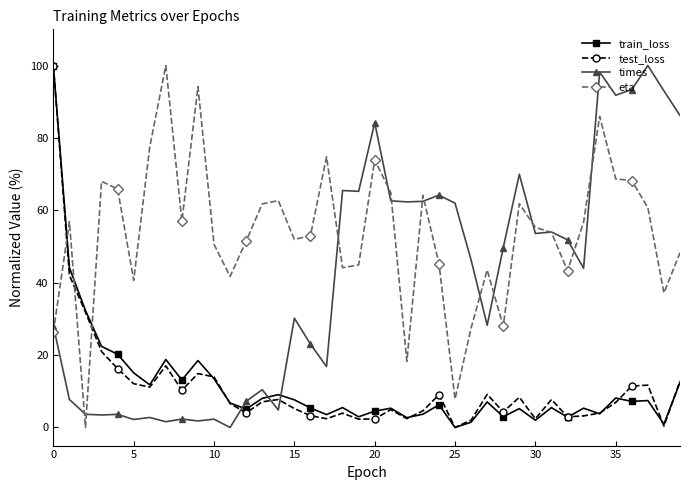

How many times do eta and train_loss cross each other?

3